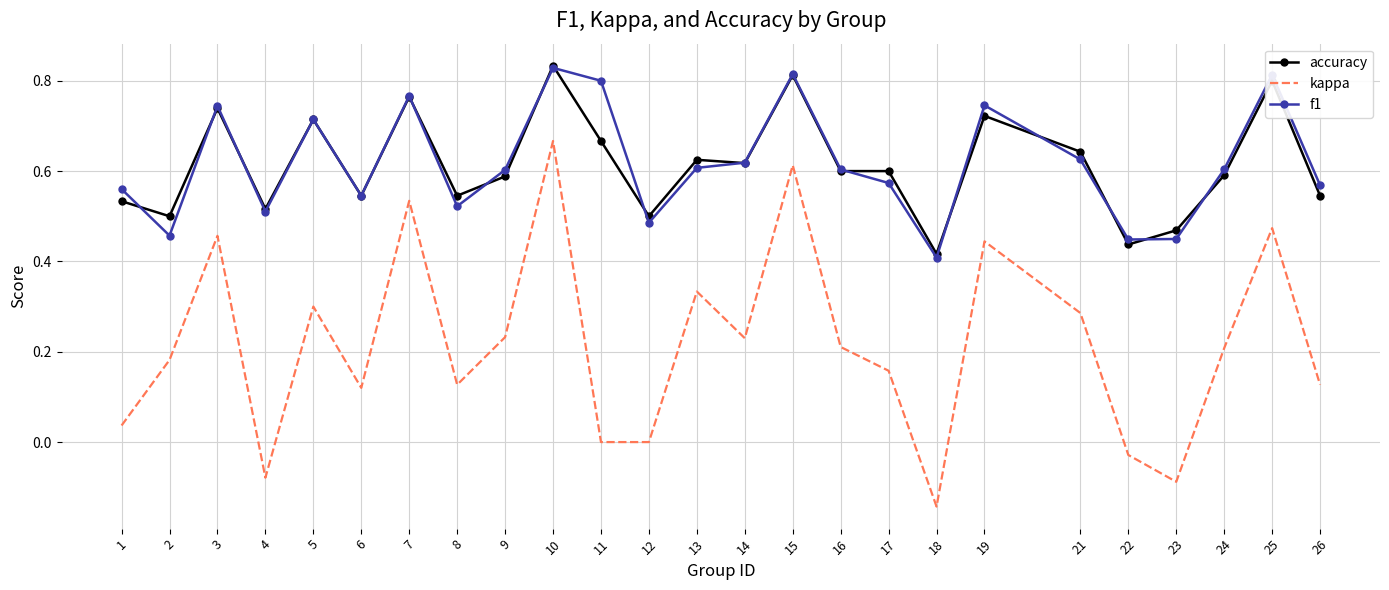

Which series changed the most between 7 and 16?

kappa